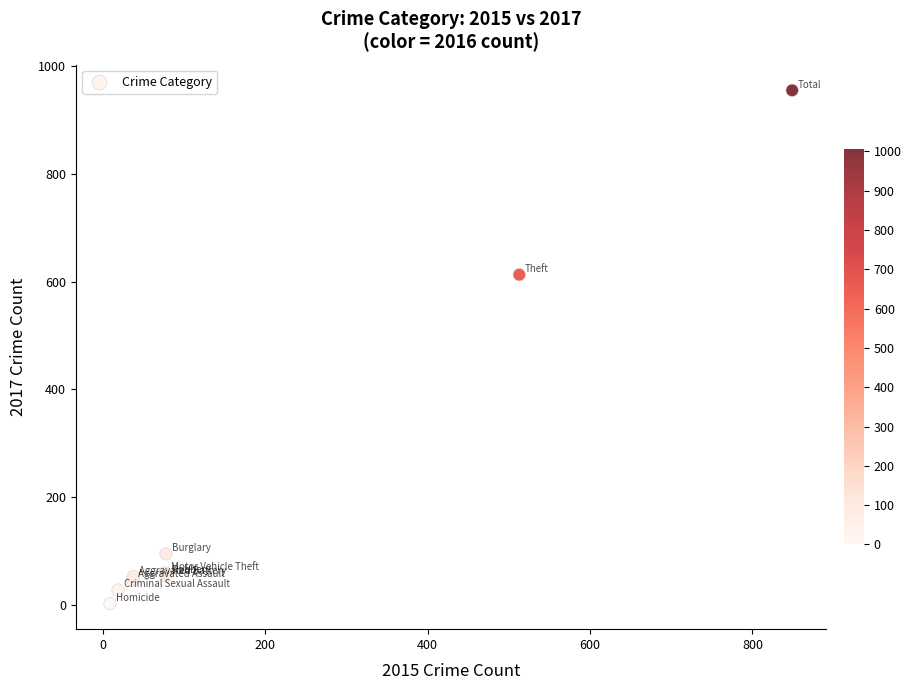

What Y value in the scatter plot is closest to 479?

613